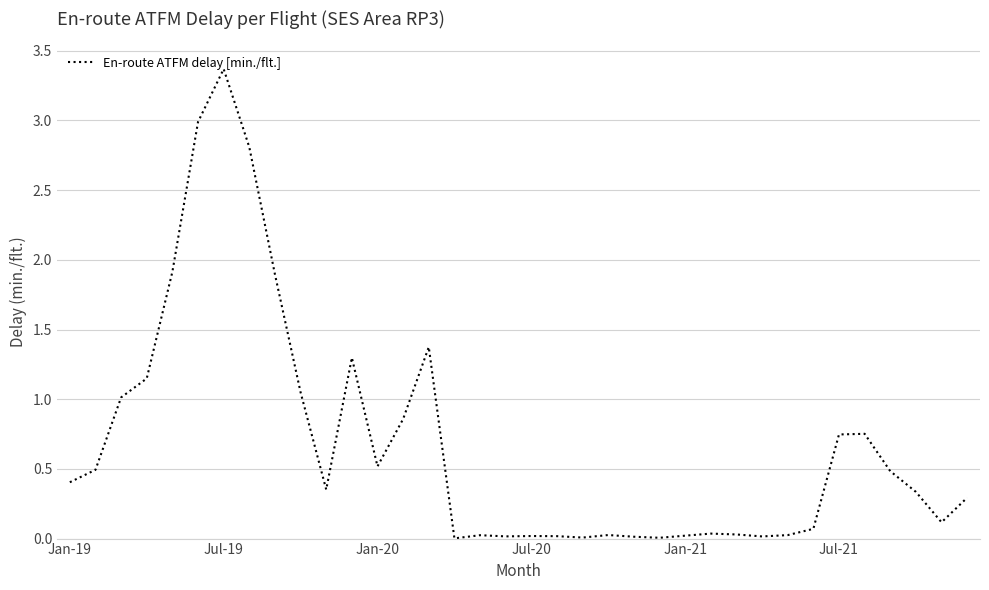

What is the greatest value displayed?

3.4